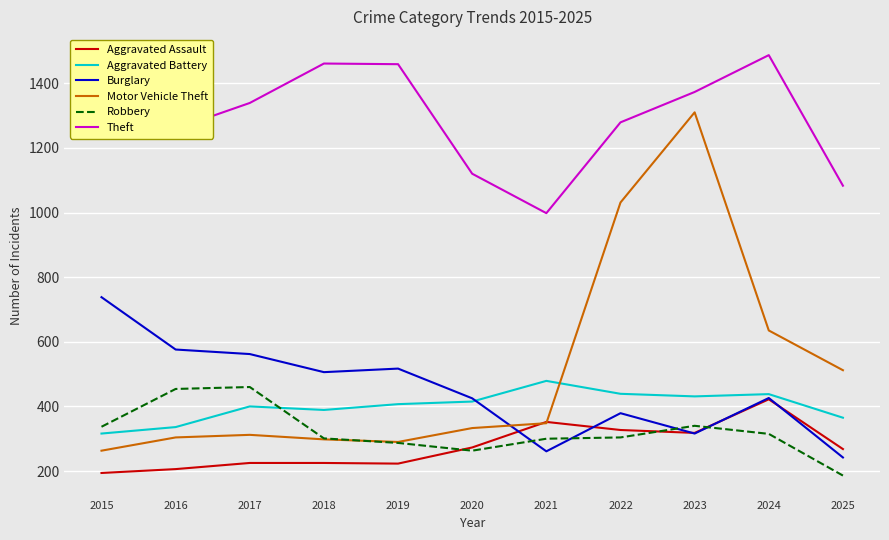

In Aggravated Battery, how many points are lower than both neighbors (excluding endpoints)?

2